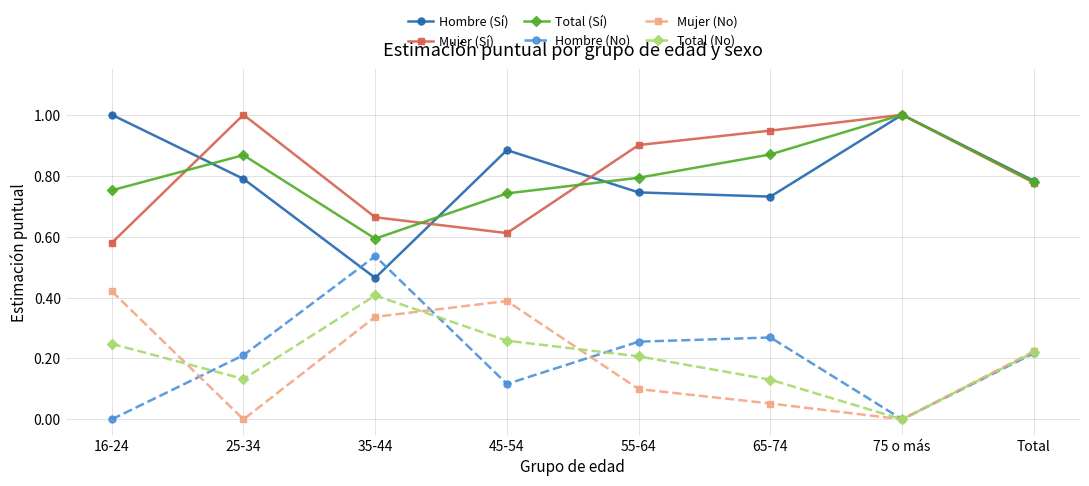

What is the maximum value for Mujer (Sí)?

1.0